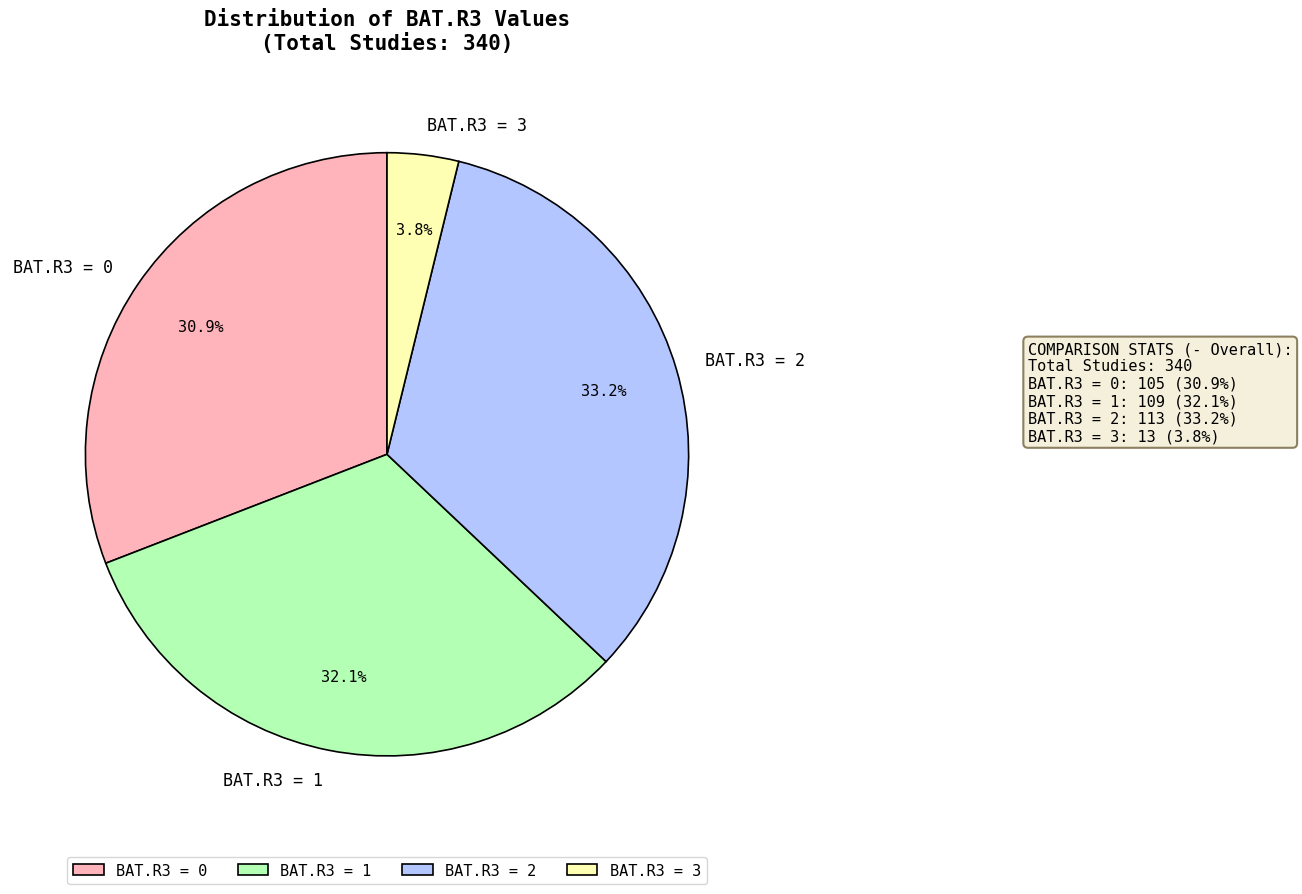

What is the ratio of the value at BAT.R3 = 2 to the value at BAT.R3 = 3?

8.7